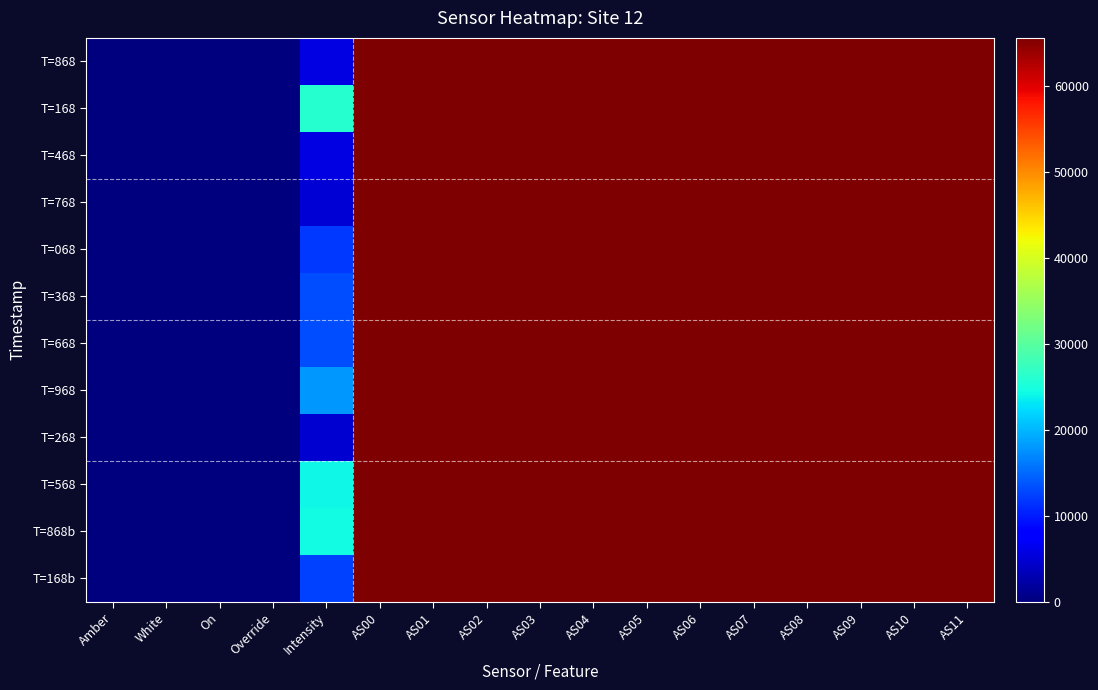

How many data points does each series have?

17